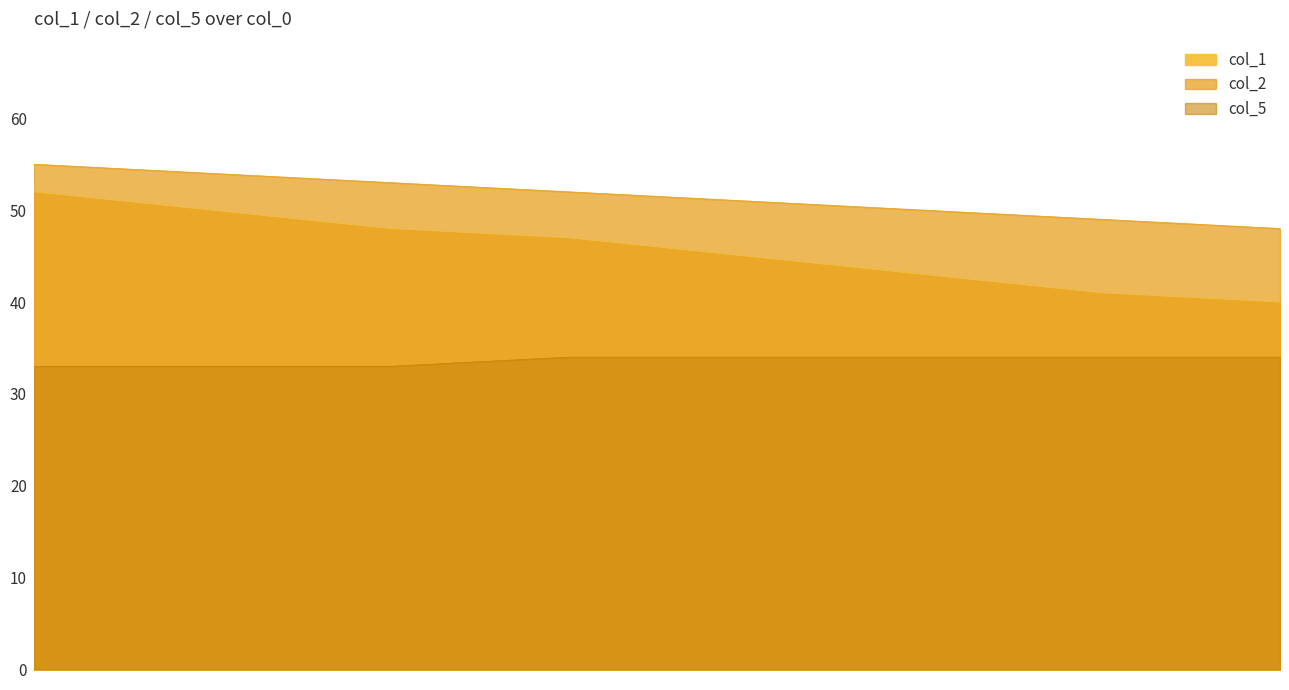

Is it true that col_2 equals 54 at 98.5?

True